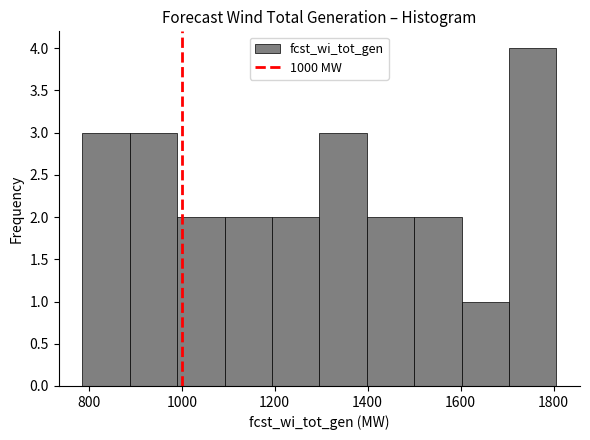

Which range on the x-axis has the tallest bar?

1704 to 1806